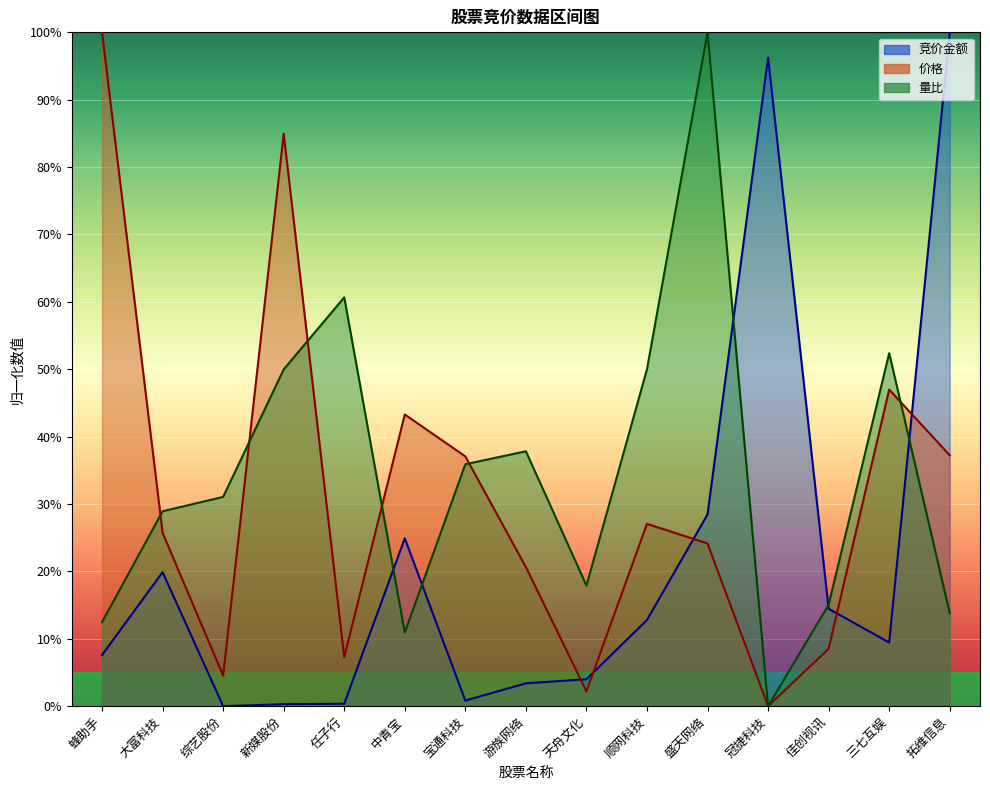

Which category has the lowest value in the 价格 series?

冠捷科技